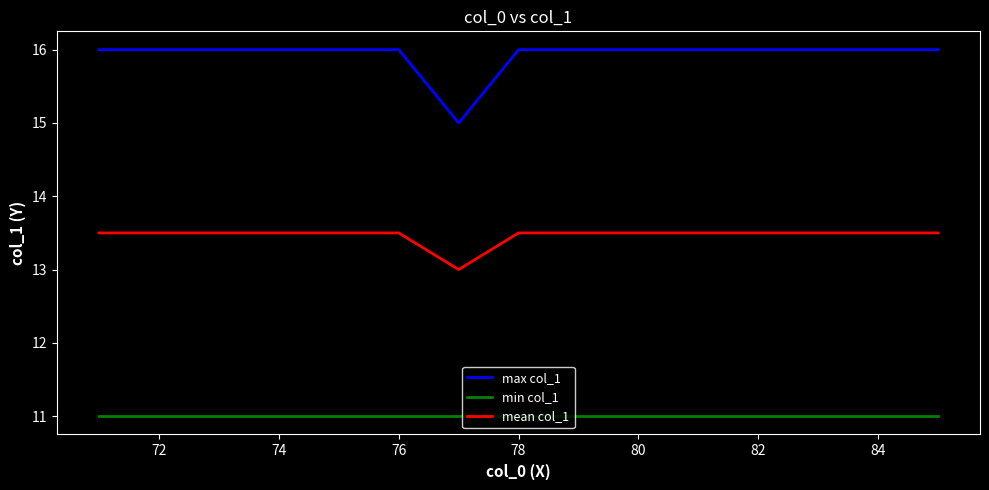

What is the minimum value for min col_1?

11.0